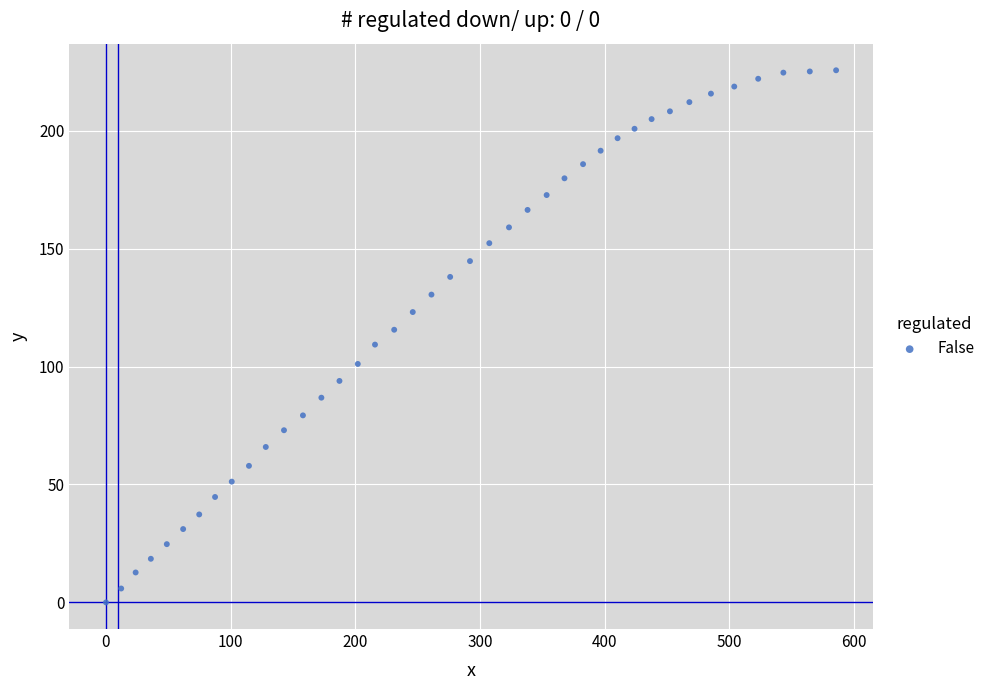

What is the range of Y values (max minus min)?

225.6